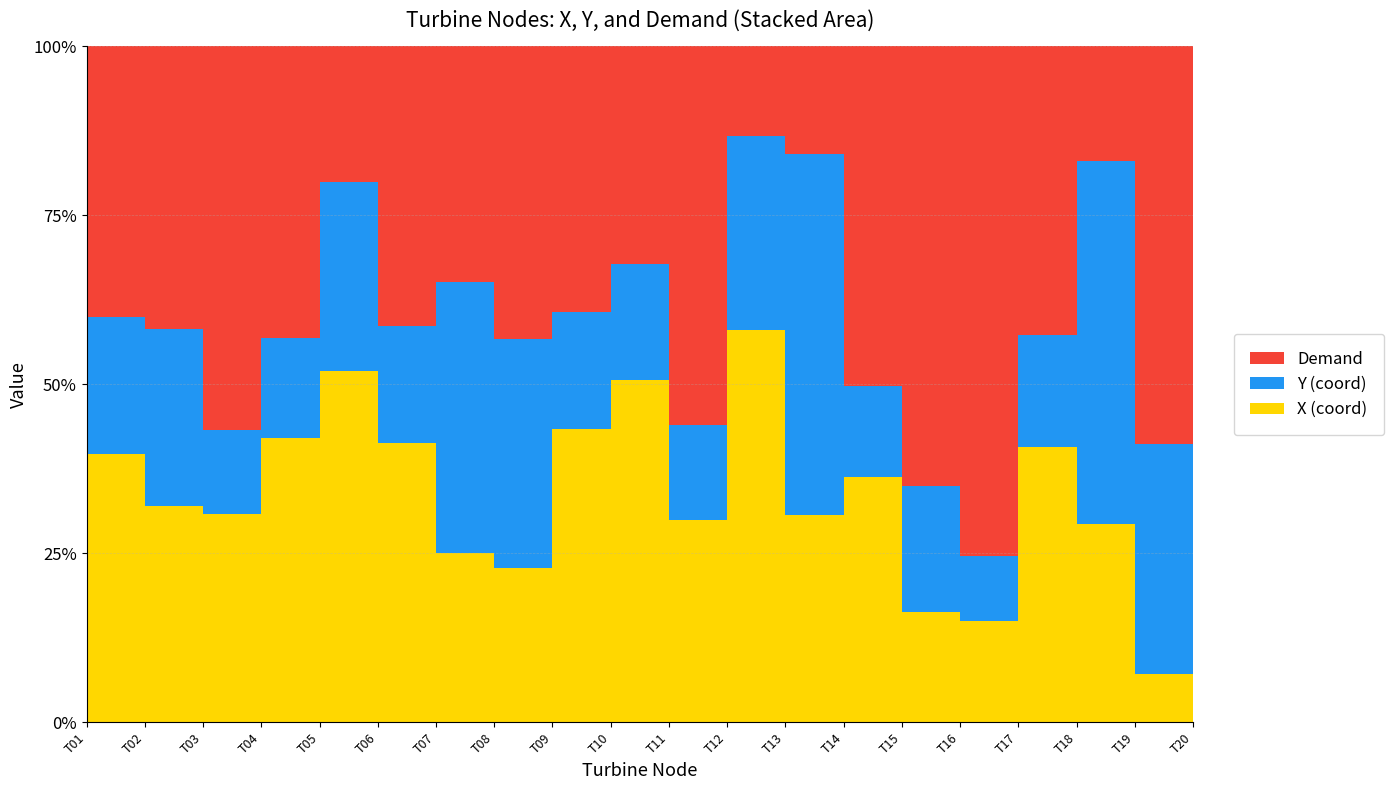

Reading left to right, transcribe all the data shown in this chart.

X: 10236.8	3699.1	4179.0	11477.5	8615.1	11812.7	6620.4	1176.5	11023.7	6010.9	5280.3	9900.4	6767.4	5200.4	1901.5	2182.6	10163.3	6394.9	1423.2	5617.6
Y: 4838.6	2783.4	1569.1	3748.2	4270.9	4575.4	9776.6	1609.4	4057.7	1871.8	2303.1	4498.6	10898.0	1786.6	2013.7	1278.1	3826.9	10768.6	6323.1	1685.4
Demand: 2.5	1.1	1.8	2.8	0.8	2.8	2.2	0.5	2.4	0.9	2.4	0.5	0.8	1.7	1.8	2.6	2.5	0.9	2.8	1.9